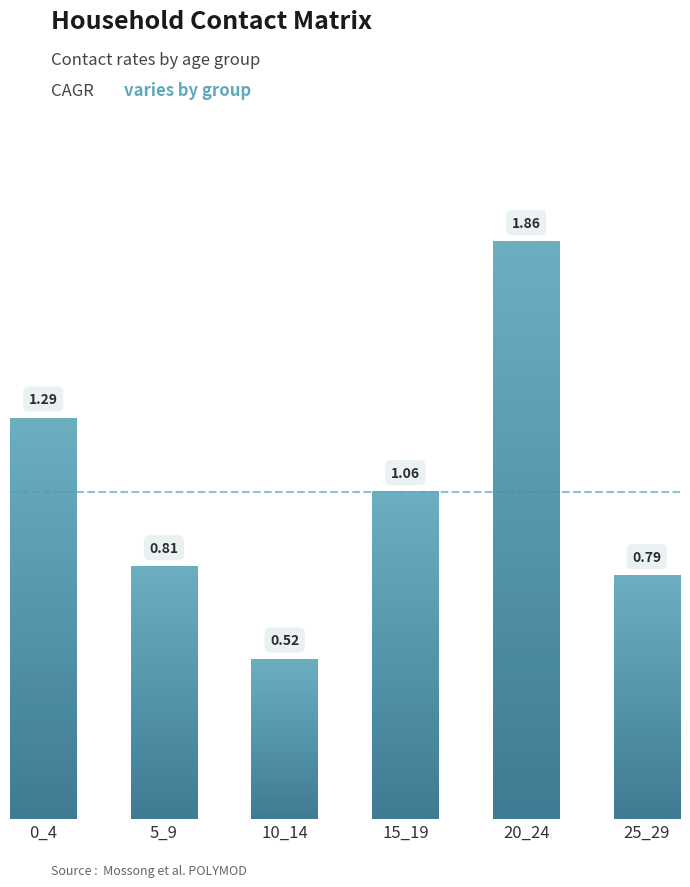

At how many categories does at least one series exceed 0?

6